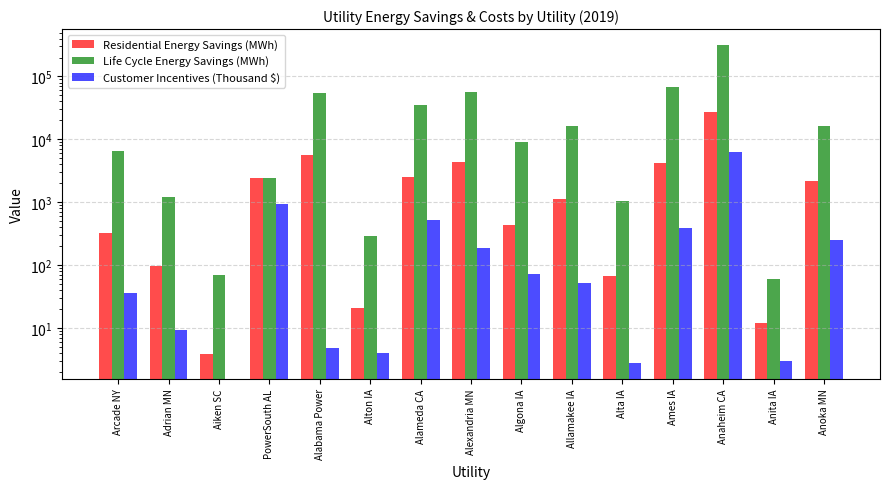

Where is Life Cycle Energy Savings (MWh) nearest to the value 158429?

Ames IA